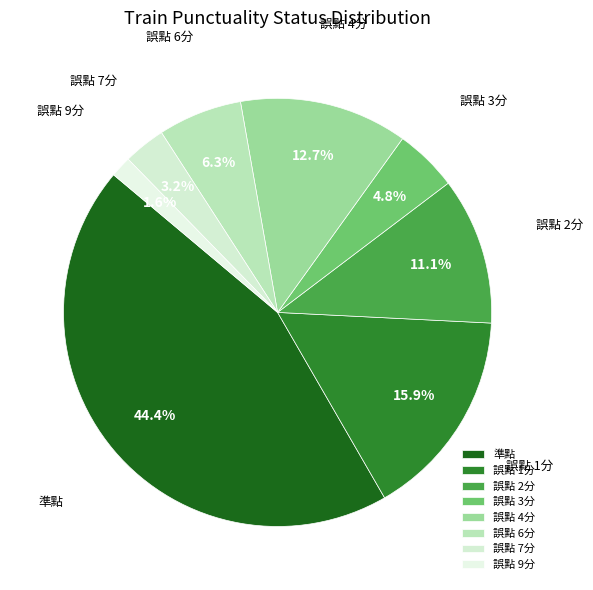

Is there any slice that represents more than half of the pie?

No